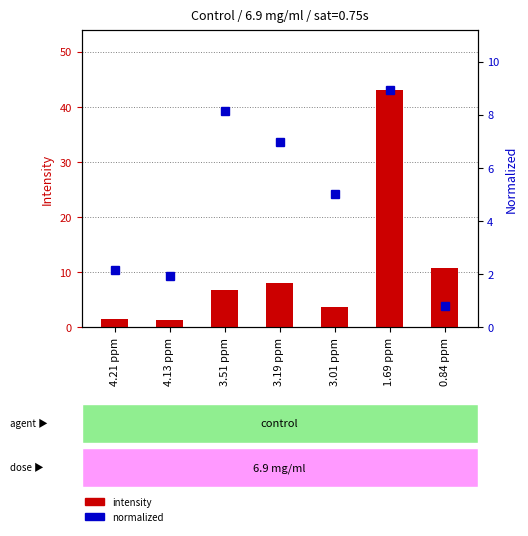

What position from the left is 3.51 ppm?

3